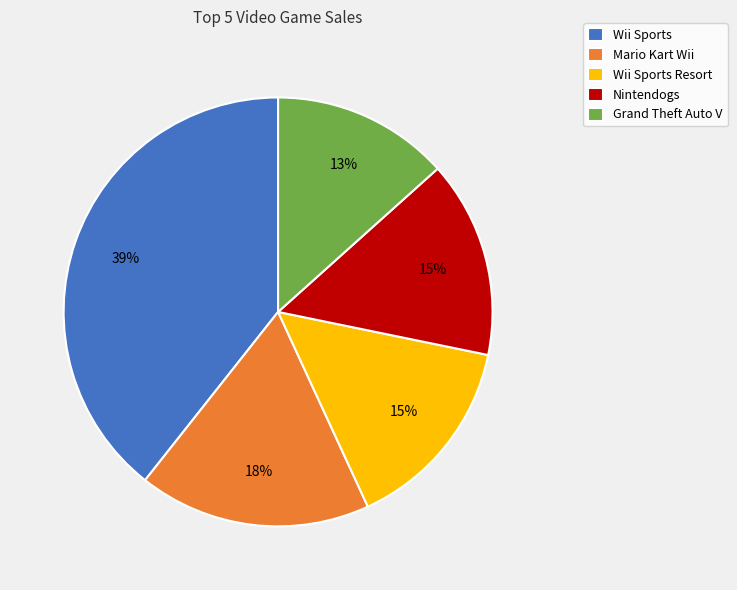

Count the number of slices in the pie.

5